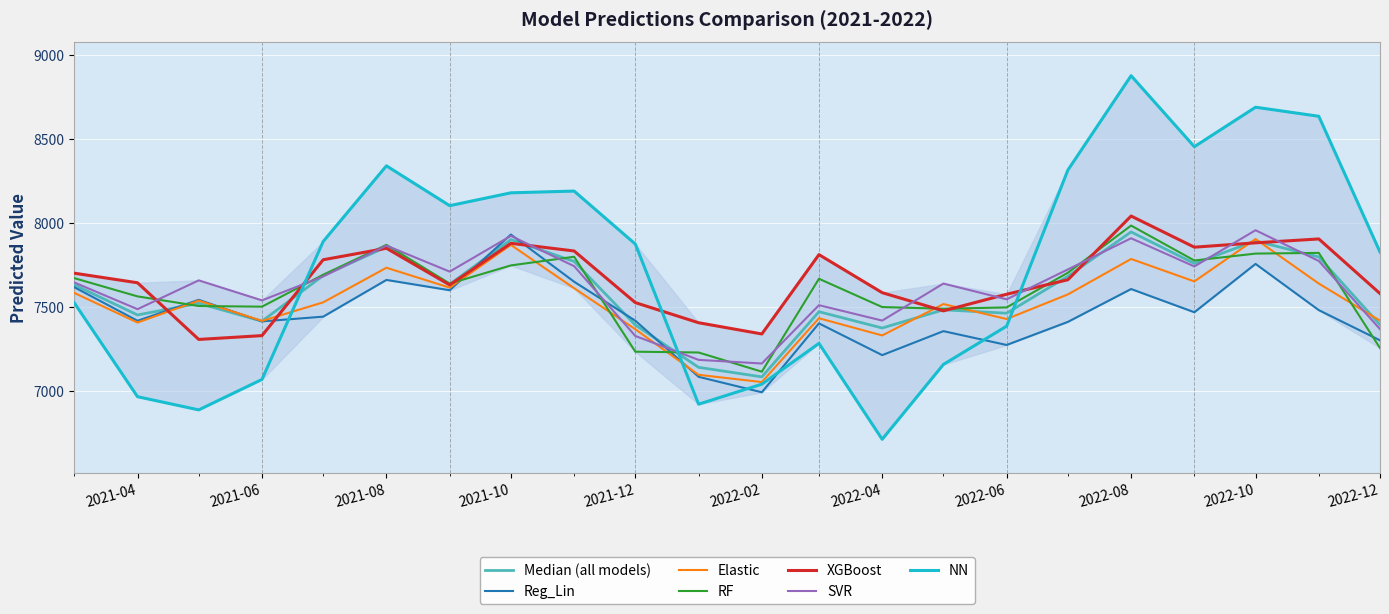

What is the difference between the maximum and minimum values in the Reg_Lin series?

939.2